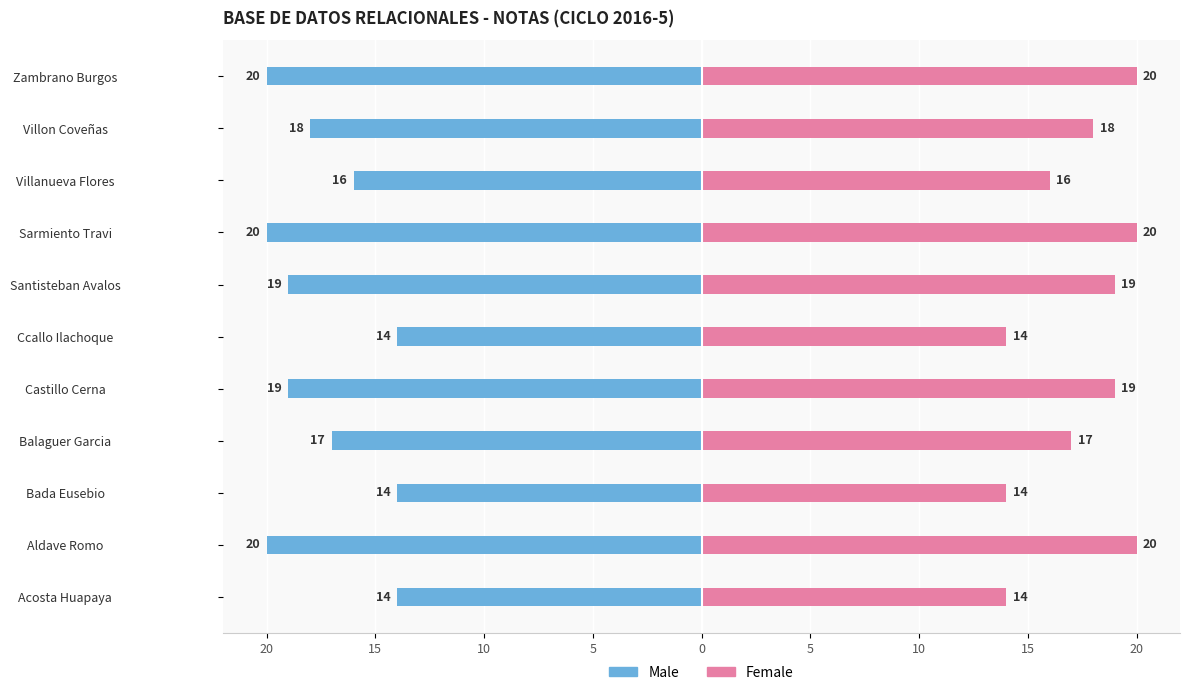

Count the Female values in the range 14 to 20.

11